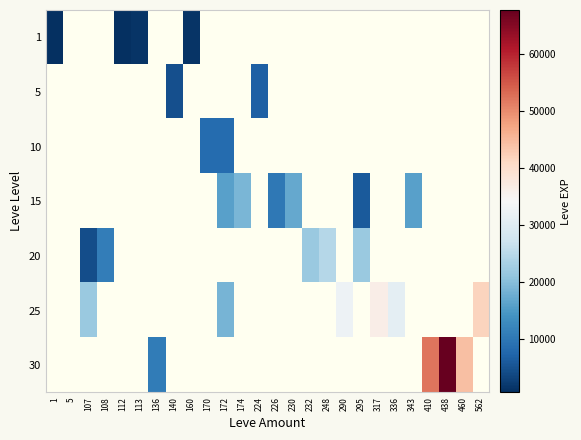

At how many categories does at least one series exceed 7922?

19